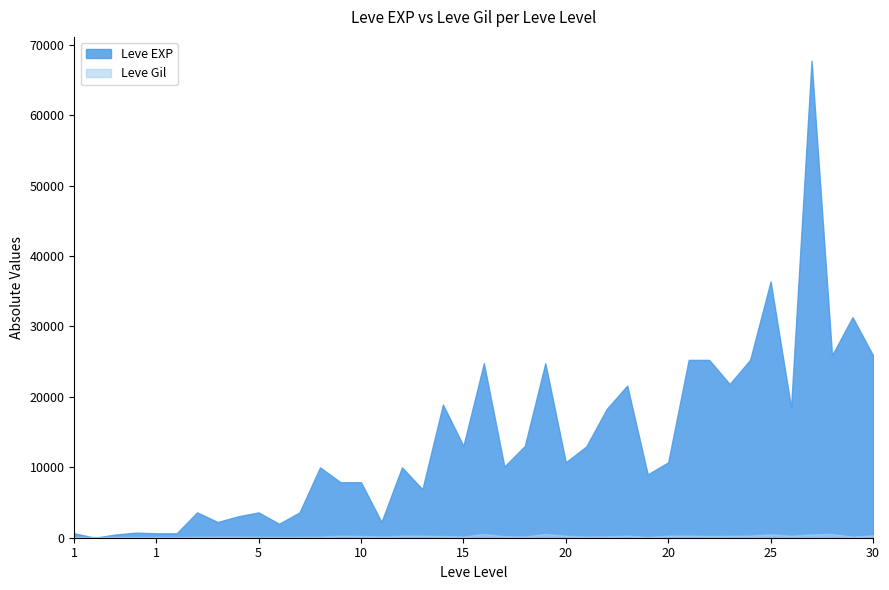

What is the total value across all series at 10?

8130